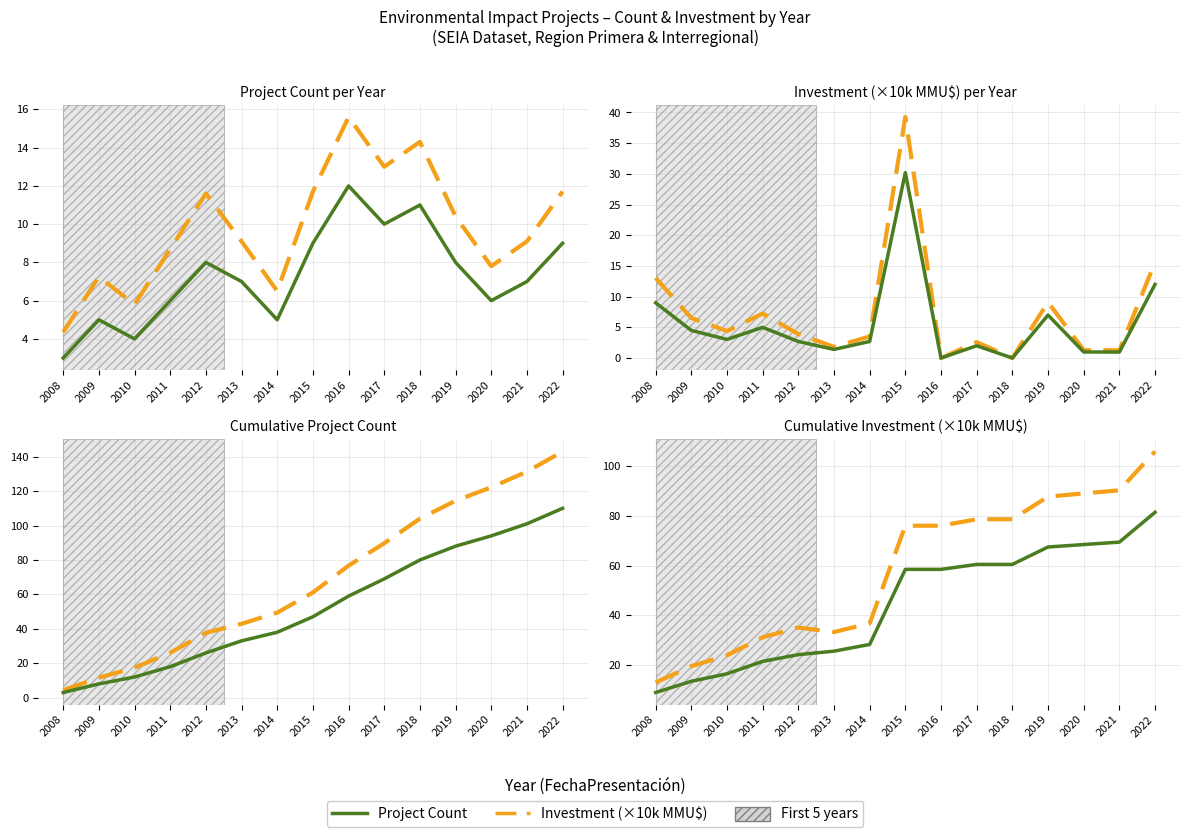

True or false: Project Count has a value of 67.5 at 2019.

True